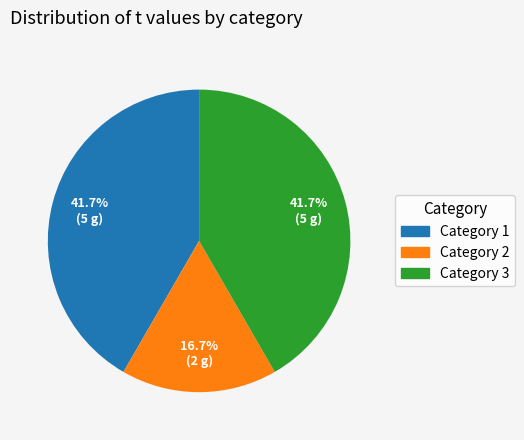

Which category has the smallest portion of the pie?

Category 2